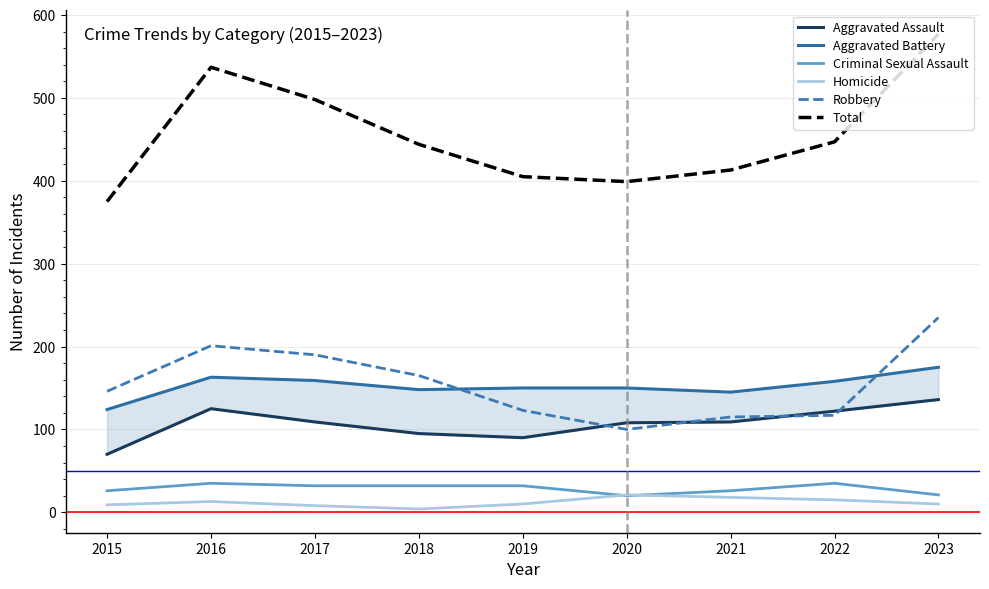

Is it true that Aggravated Assault equals 109 at 2021?

True